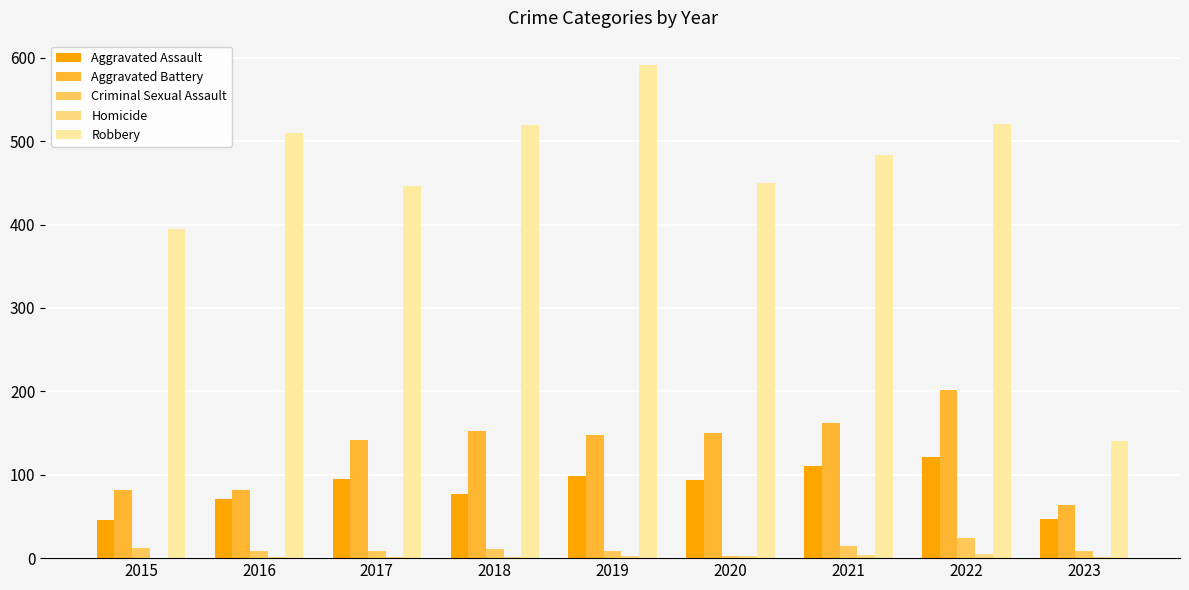

How many groups of bars are there?

9